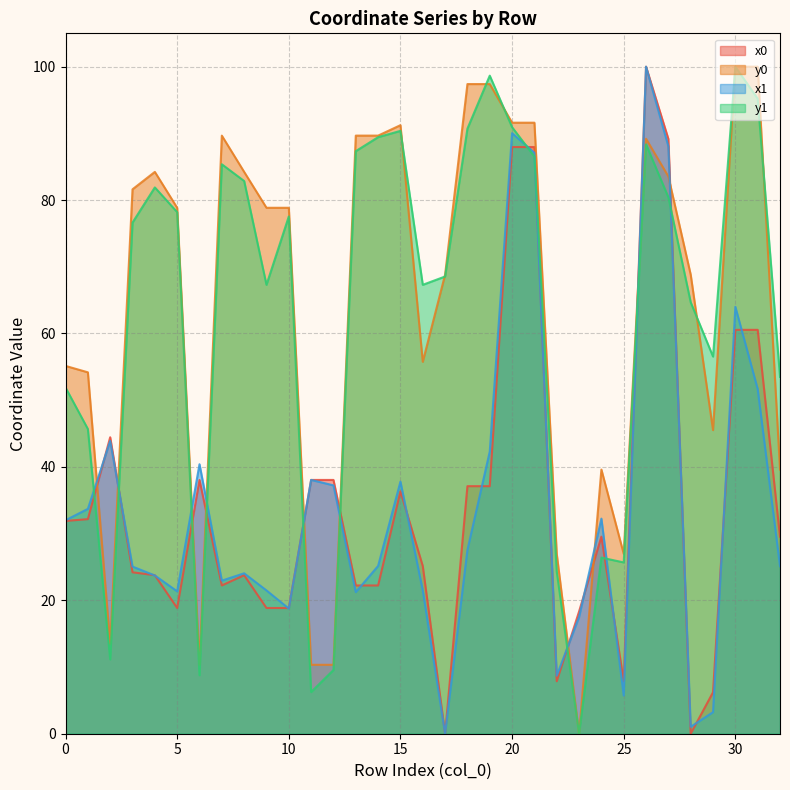

What is the difference between the highest and lowest values at 25?

21.2